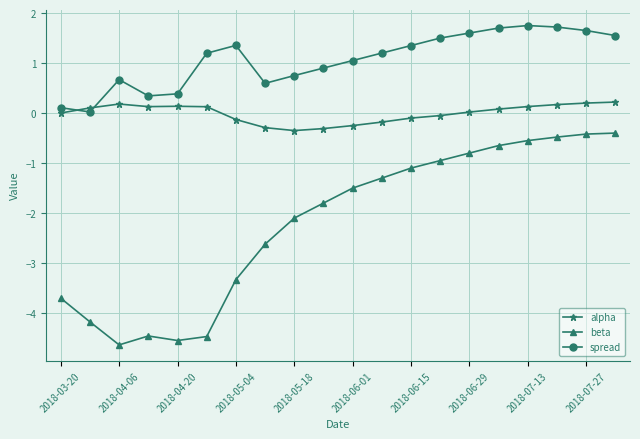

What is the minimum value for beta?

-4.6